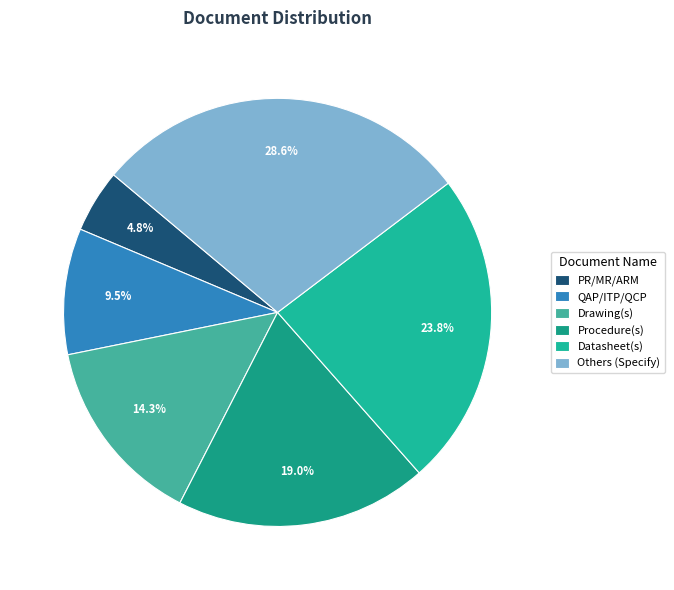

Is it true that Others (Specify) is 17% of the pie?

False